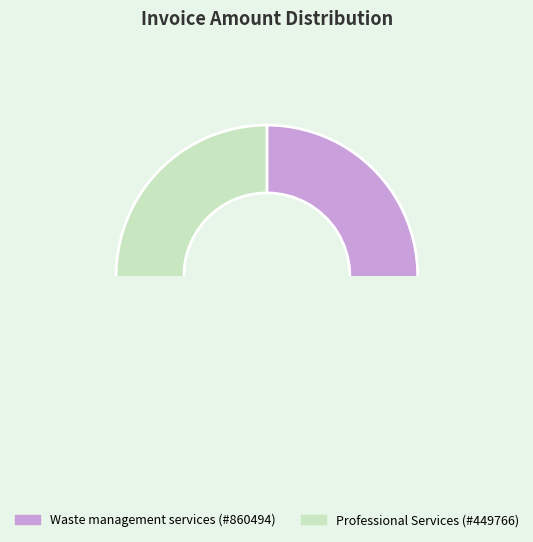

What is the largest slice in the pie chart?

Waste management services